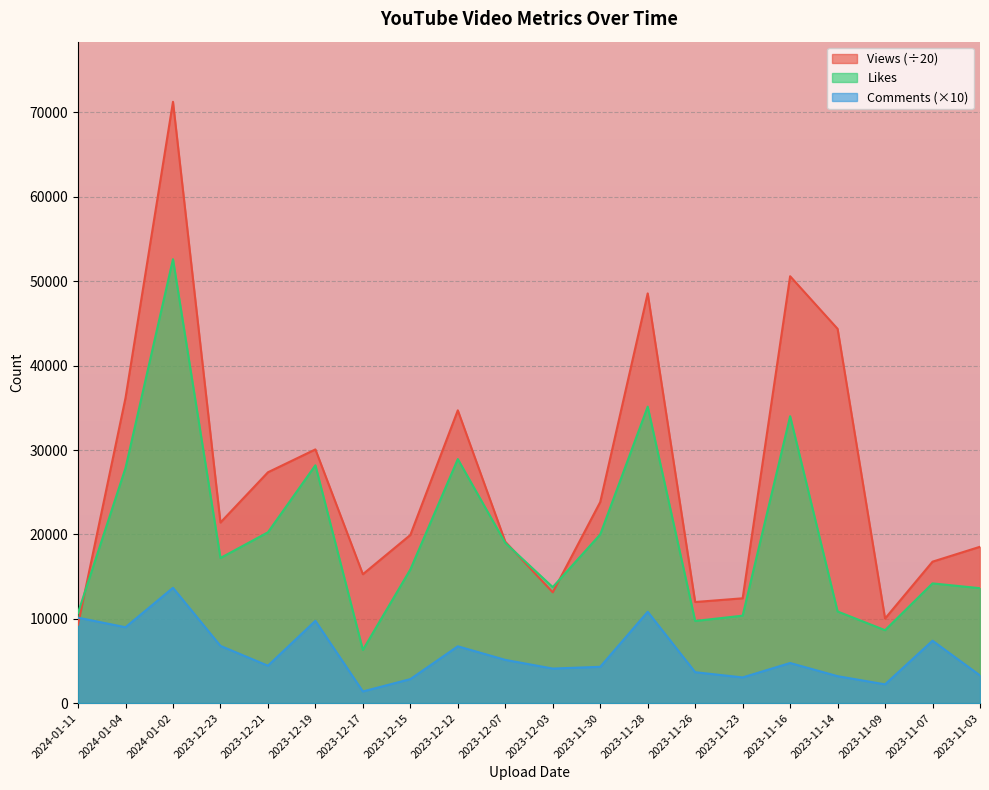

What is the value of the Likes point at the 19th from the left?

14194.0